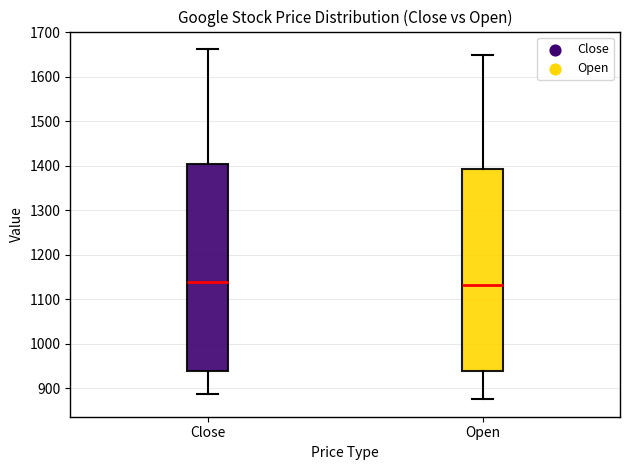

Where does the lower whisker of the box for Open end on the y-axis? The values are not printed on the chart, so give them approximately, as read against the axis.

880